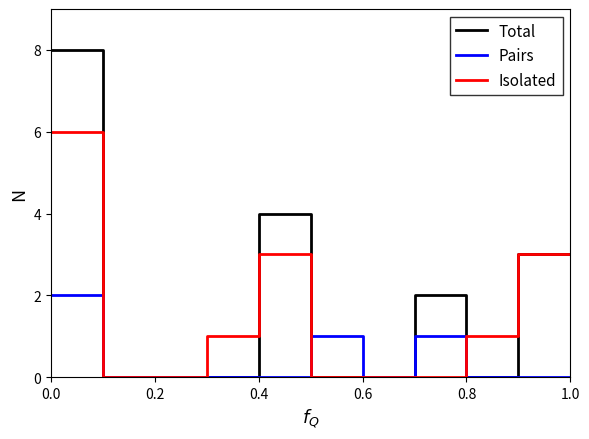

What is the average value of the Total series?

2